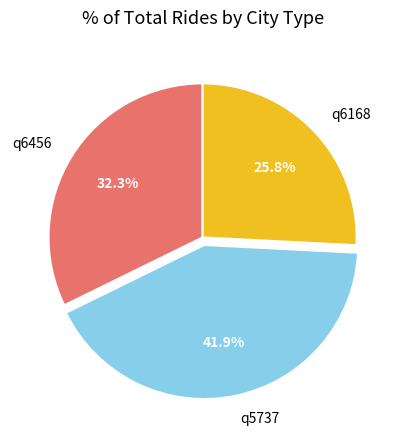

Does q5737 represent more than half of the total?

No